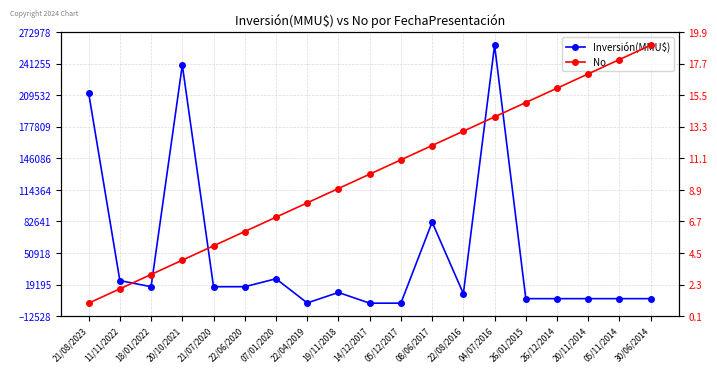

Count the number of data series in this chart.

2